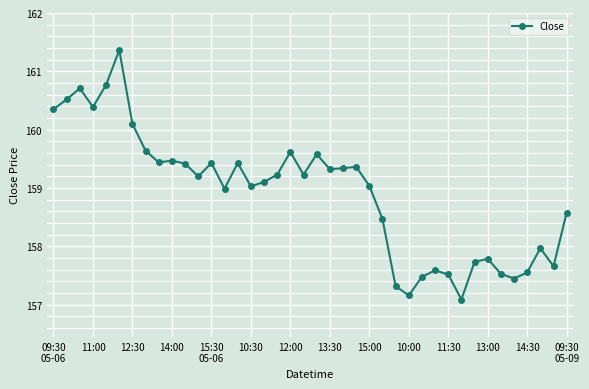

What is the difference between the maximum and minimum values?

4.3